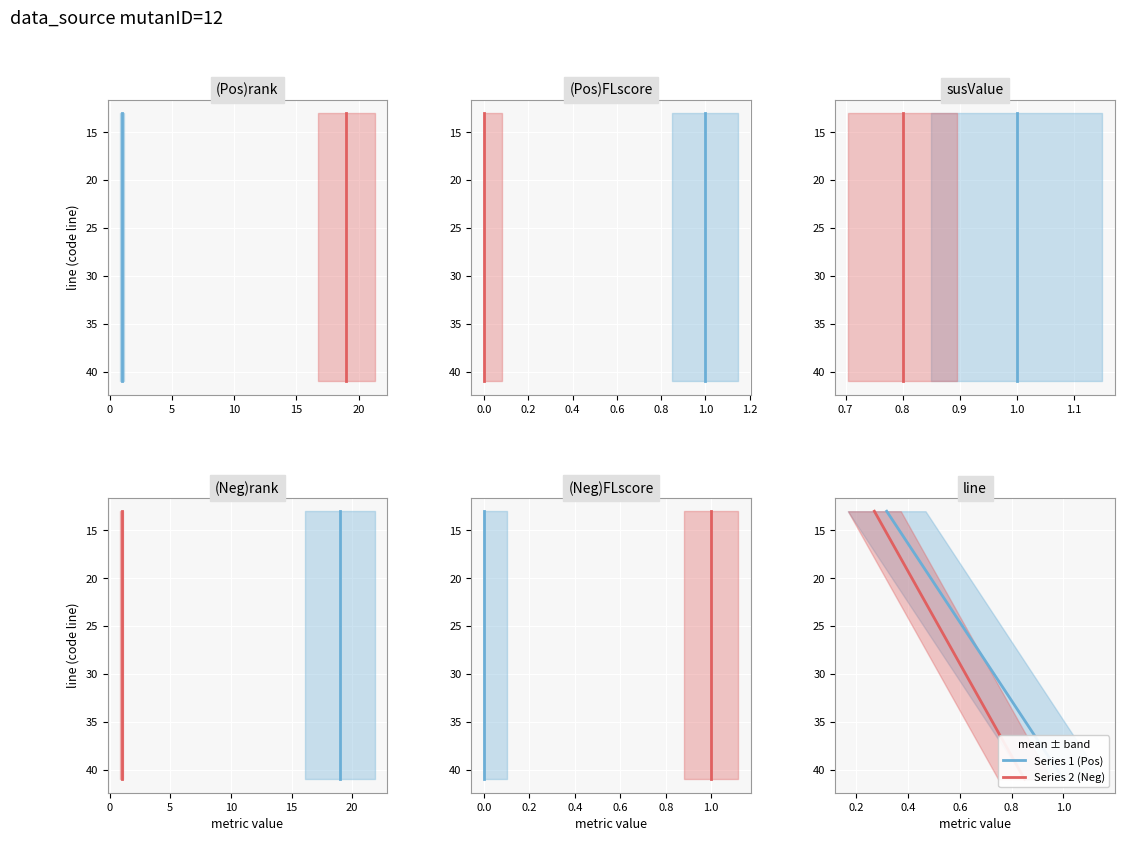

What is the sum of all susValue values?

19